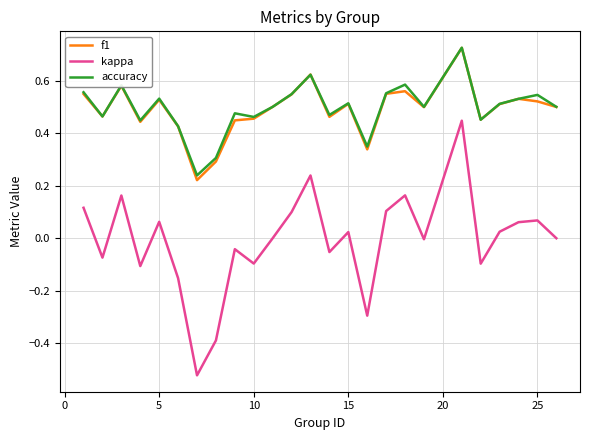

True or false: kappa and f1 cross at least once.

False